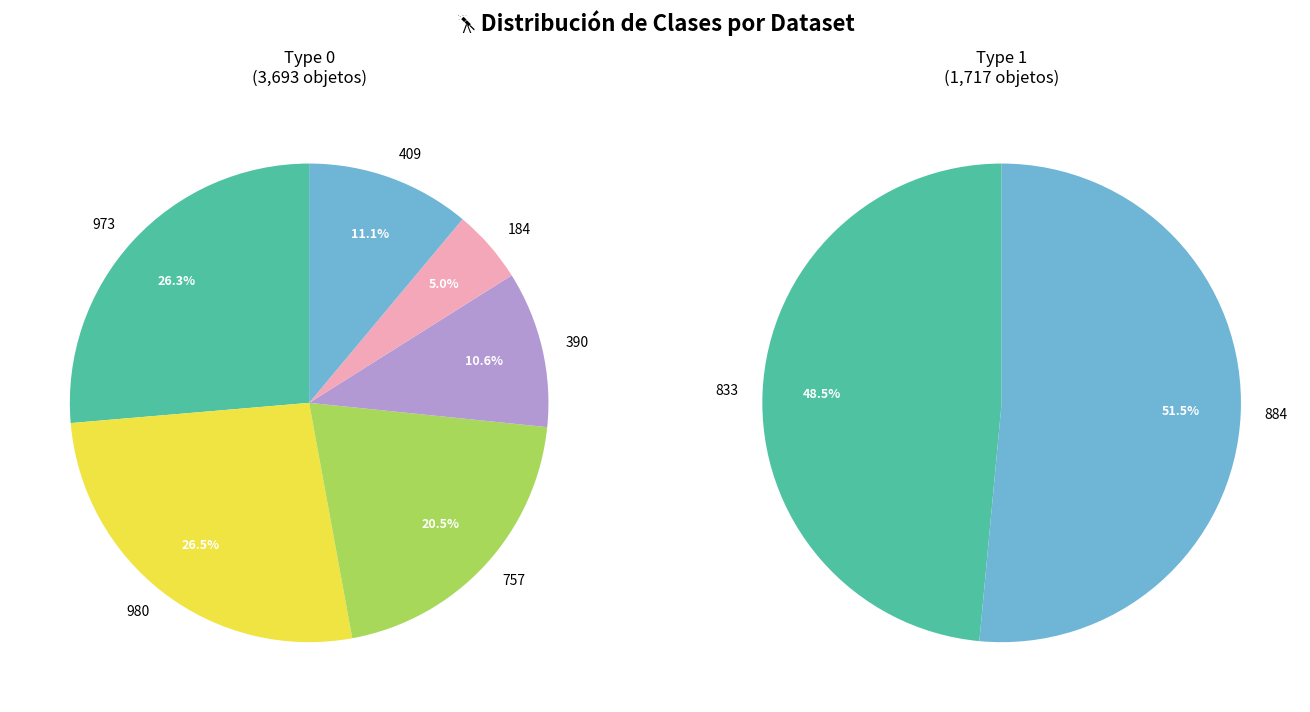

Combined, do 980 and 884 account for over 50%?

No